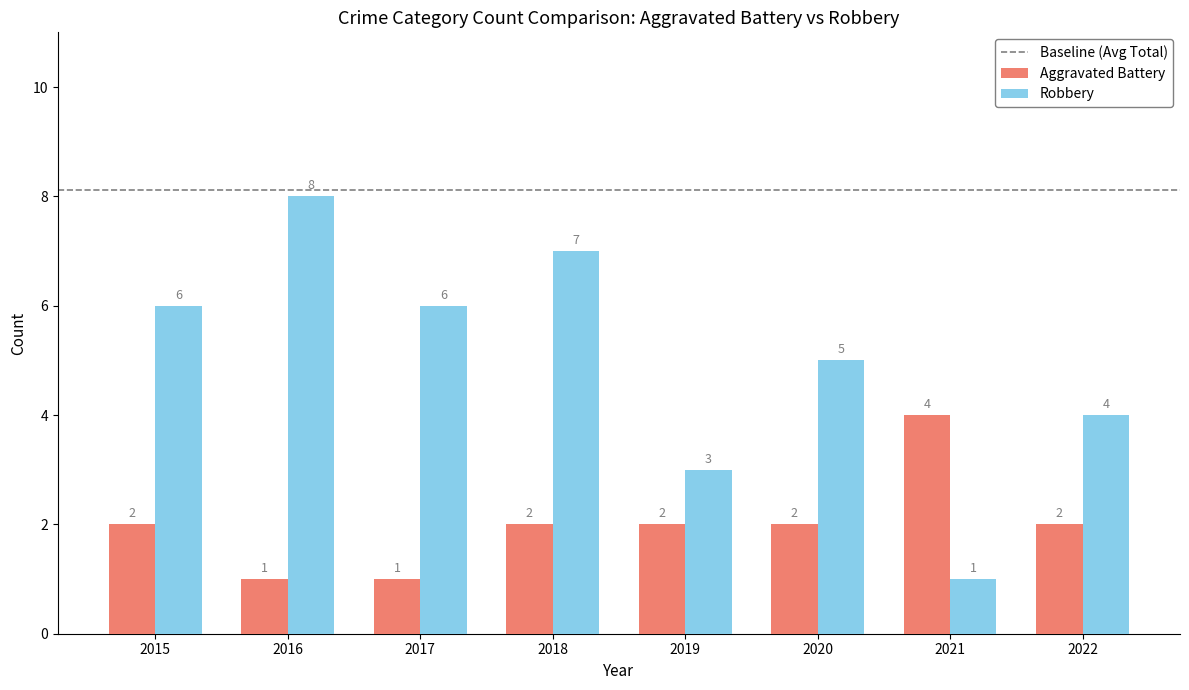

Reading left to right, what are all the values shown in this chart?

Aggravated Battery: 2	1	1	2	2	2	4	2
Robbery: 6	8	6	7	3	5	1	4